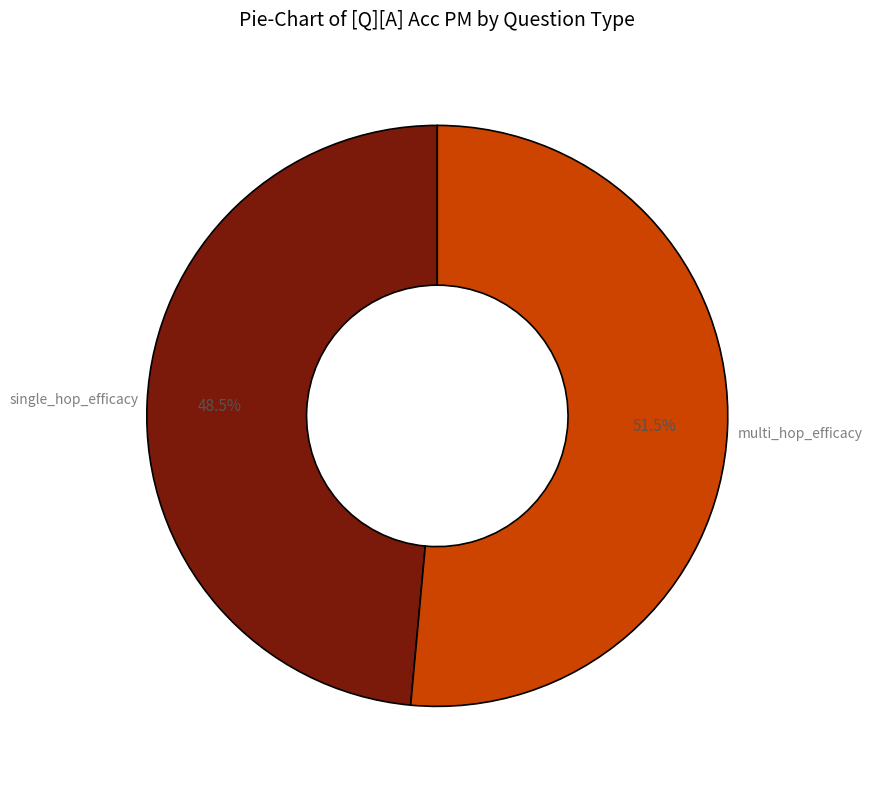

Does multi_hop_efficacy represent more than half of the total?

Yes